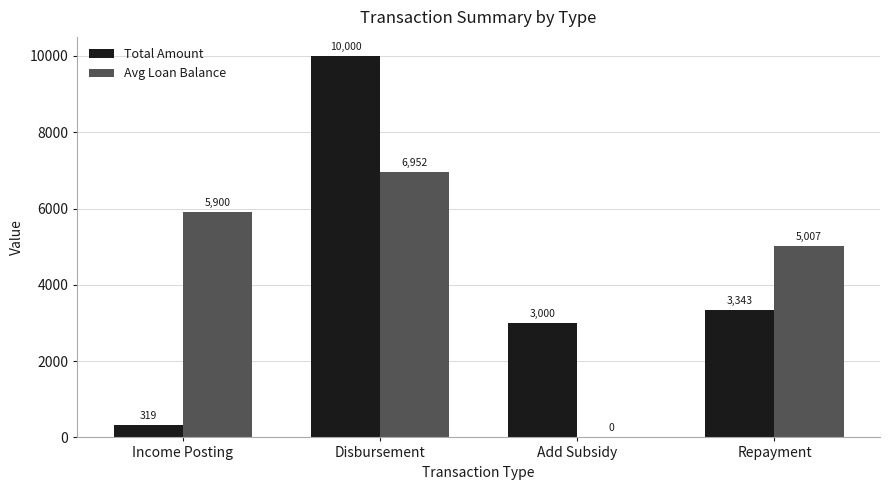

What are all the series names shown in the legend?

Total Amount, Avg Loan Balance